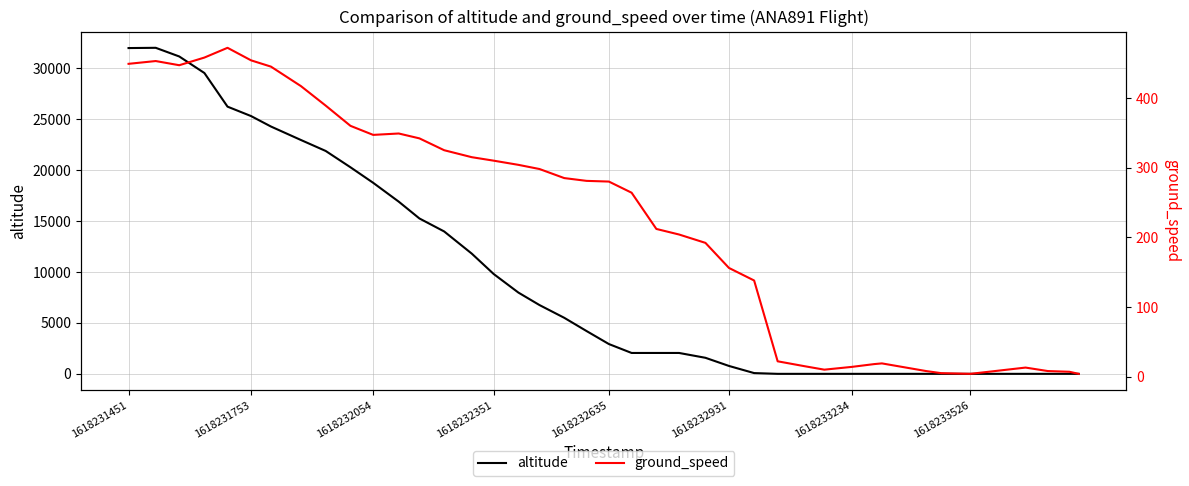

How many lines are shown in the chart?

2